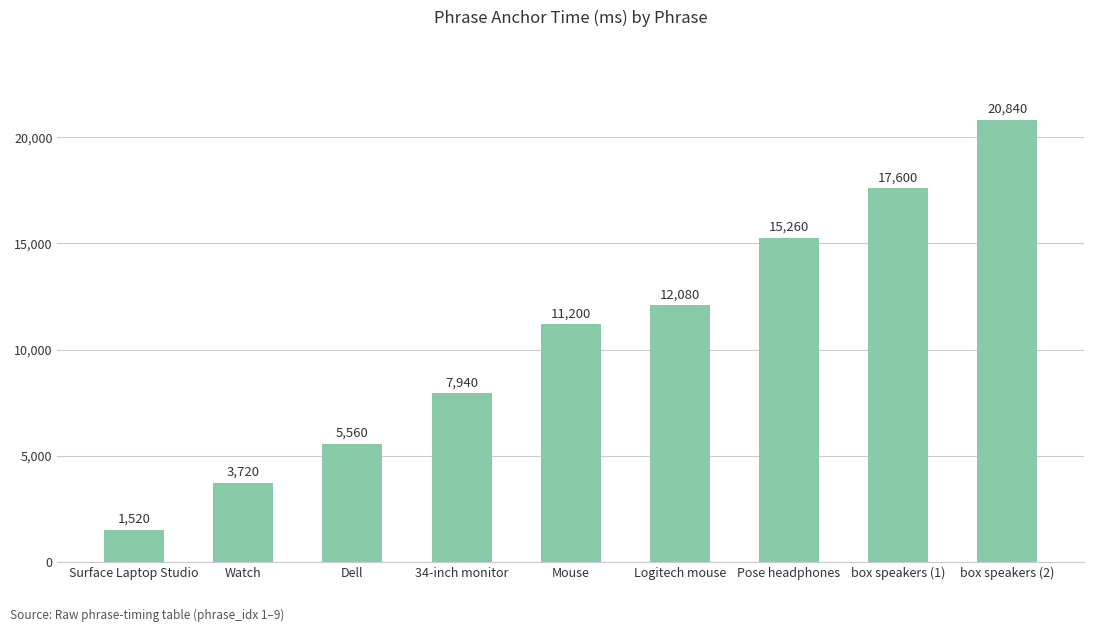

At which category does the chart reach its peak across all series?

box speakers (2)